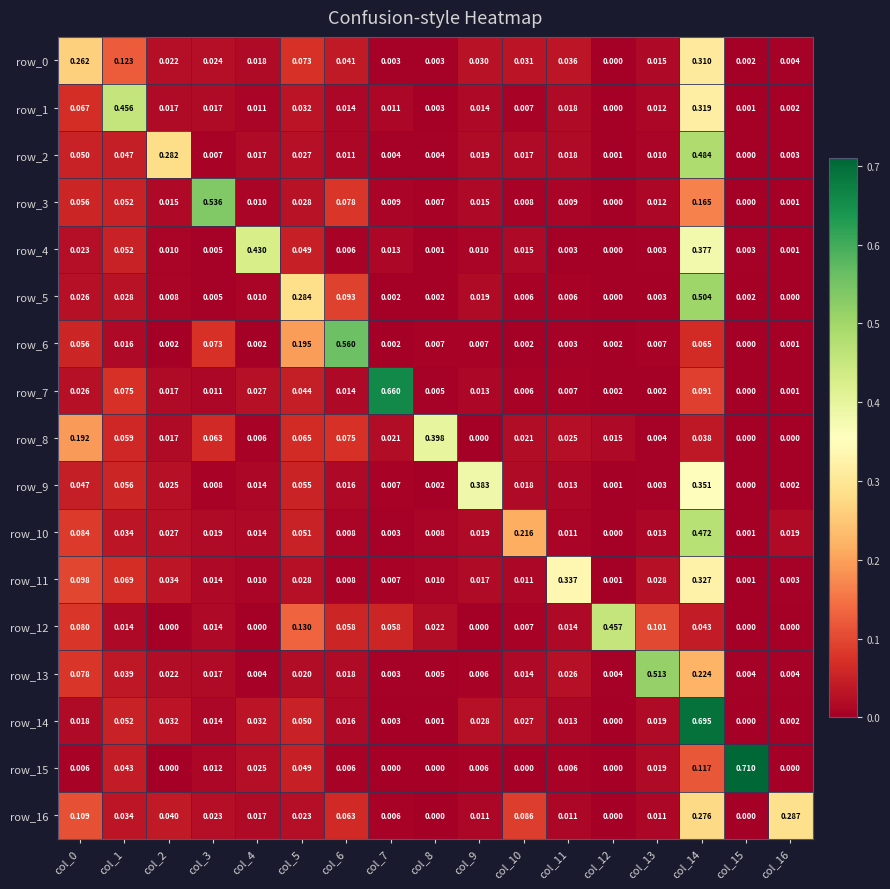

Which series has the largest range (max minus min)?

row_15